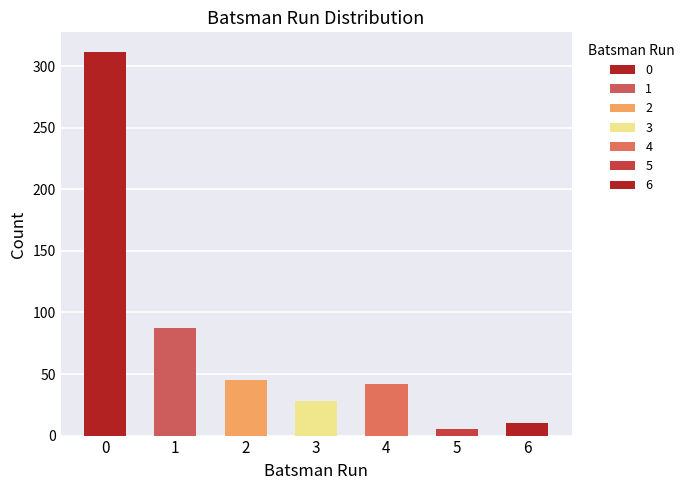

Rank the series by their average value, from highest to lowest.

Count, Batsman Run